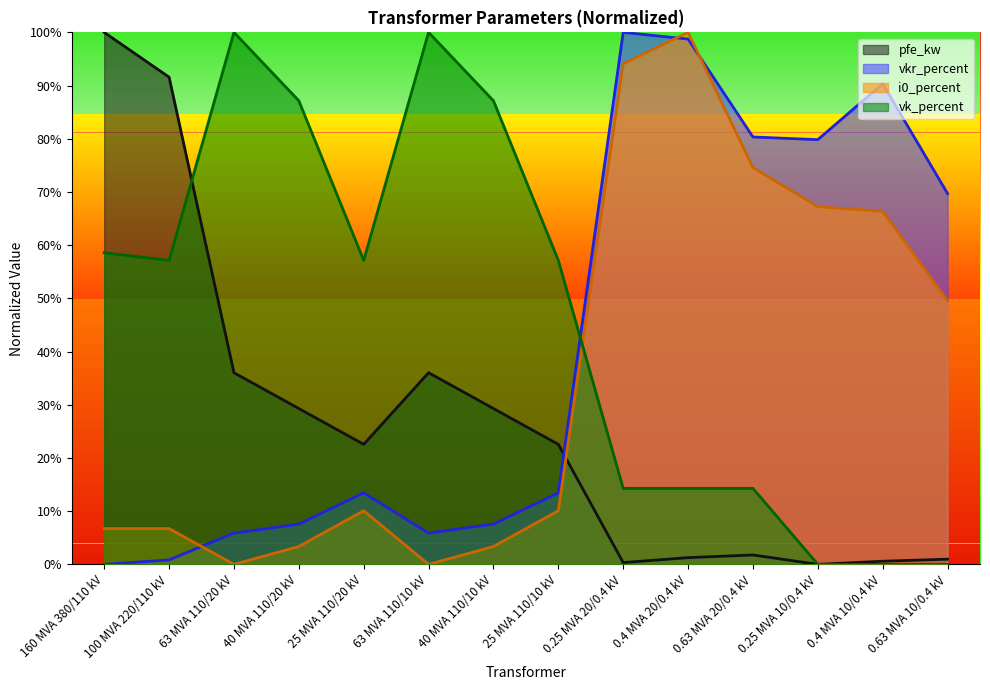

Is it true that vk_percent equals 0.0 at 0.63 MVA 10/0.4 kV?

True